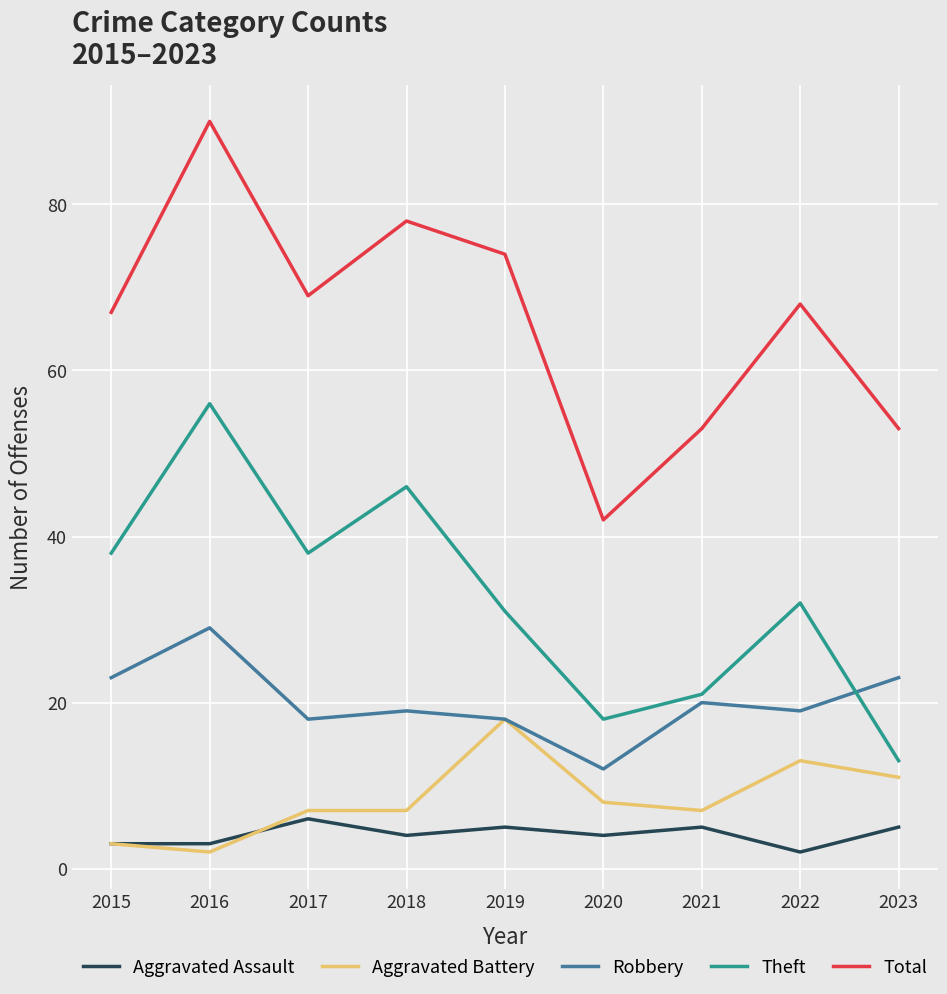

Reading right to left, what are all the values shown in this chart?

Aggravated Assault: 2023=5	2022=2	2021=5	2020=4	2019=5	2018=4	2017=6	2016=3	2015=3
Aggravated Battery: 2023=11	2022=13	2021=7	2020=8	2019=18	2018=7	2017=7	2016=2	2015=3
Robbery: 2023=23	2022=19	2021=20	2020=12	2019=18	2018=19	2017=18	2016=29	2015=23
Theft: 2023=13	2022=32	2021=21	2020=18	2019=31	2018=46	2017=38	2016=56	2015=38
Total: 2023=53	2022=68	2021=53	2020=42	2019=74	2018=78	2017=69	2016=90	2015=67